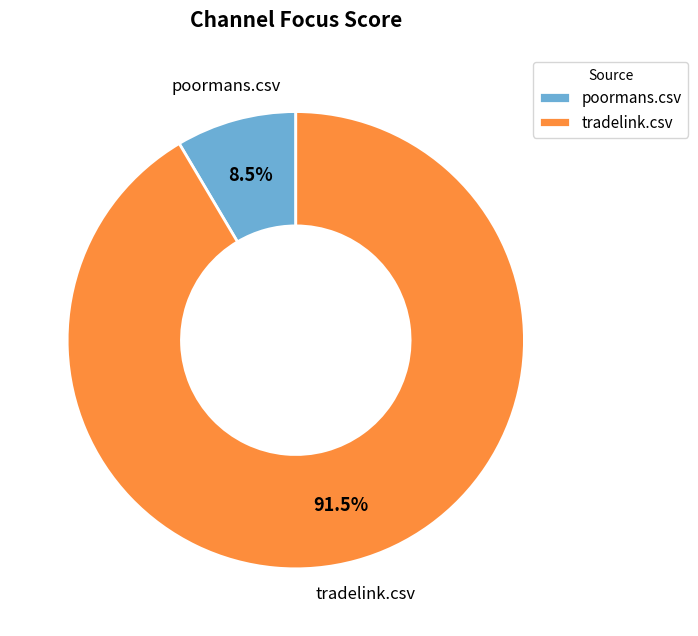

Count the number of slices in the pie.

2